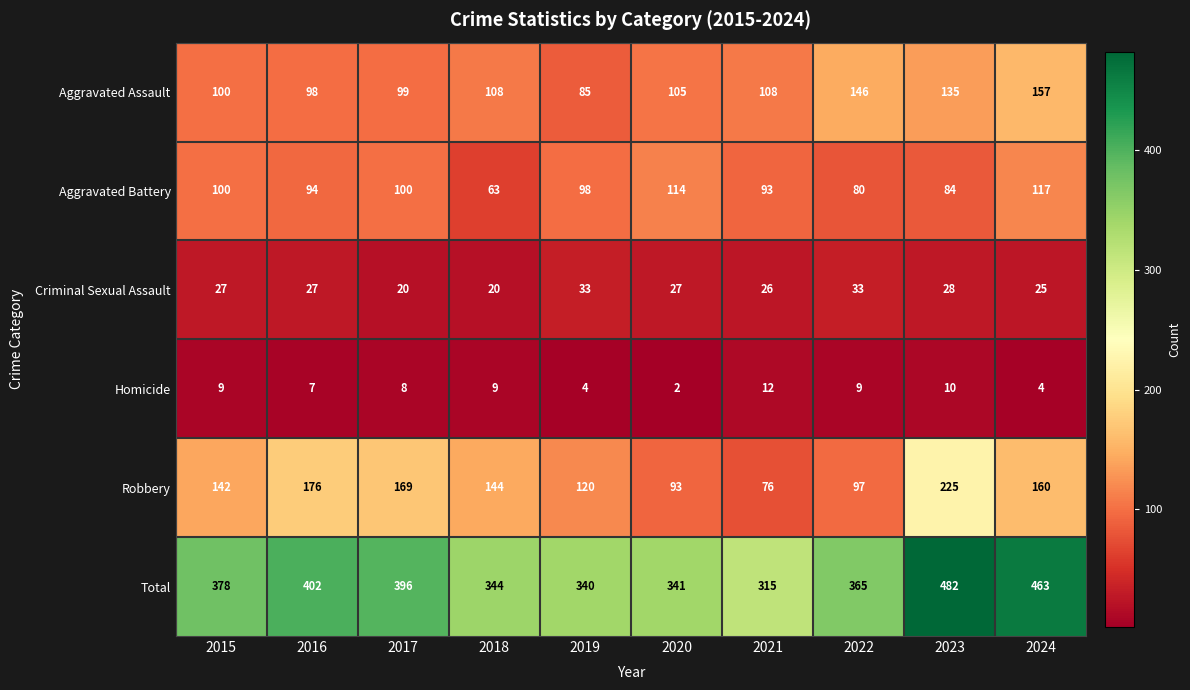

What is the maximum value shown in the chart?

482